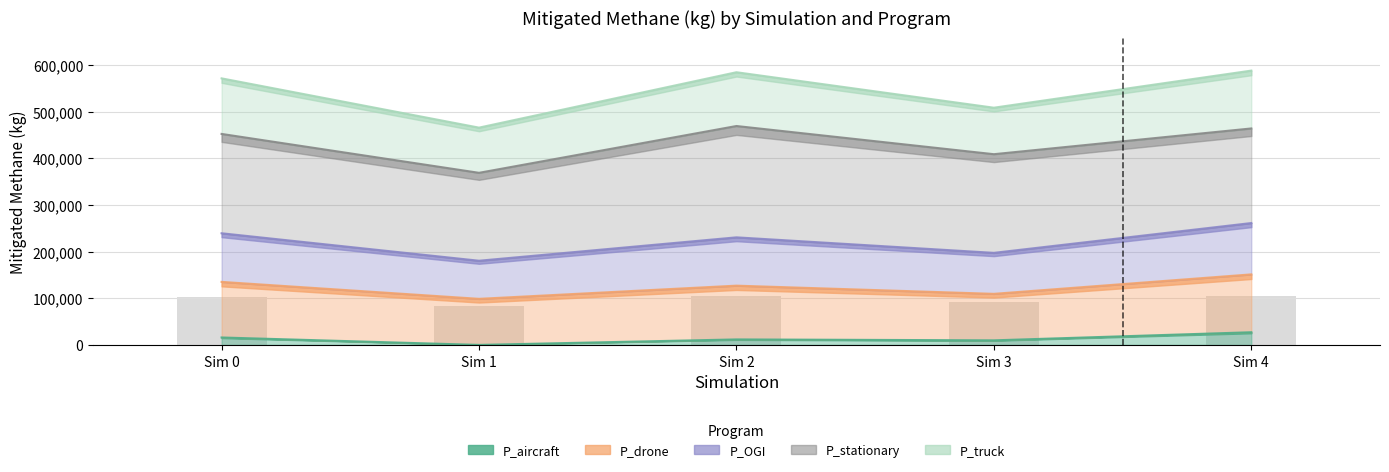

Where is P_OGI nearest to the value 526779?

3